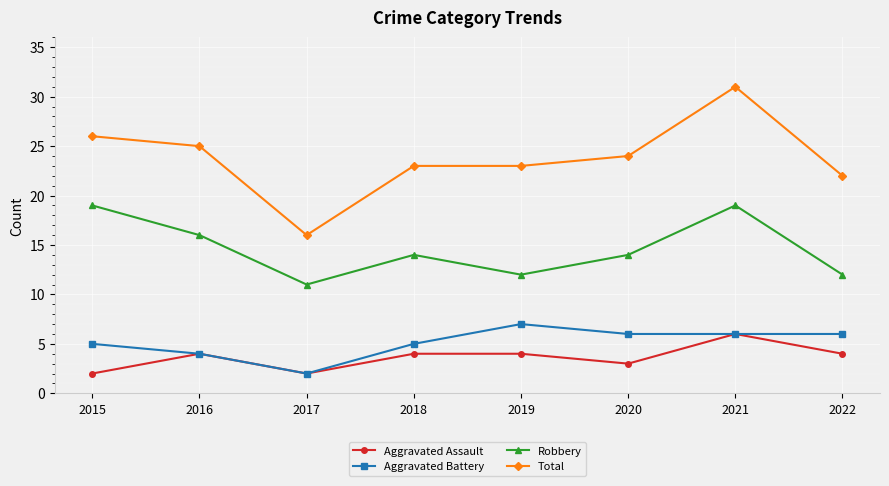

How many data points in Total are less than 24?

4